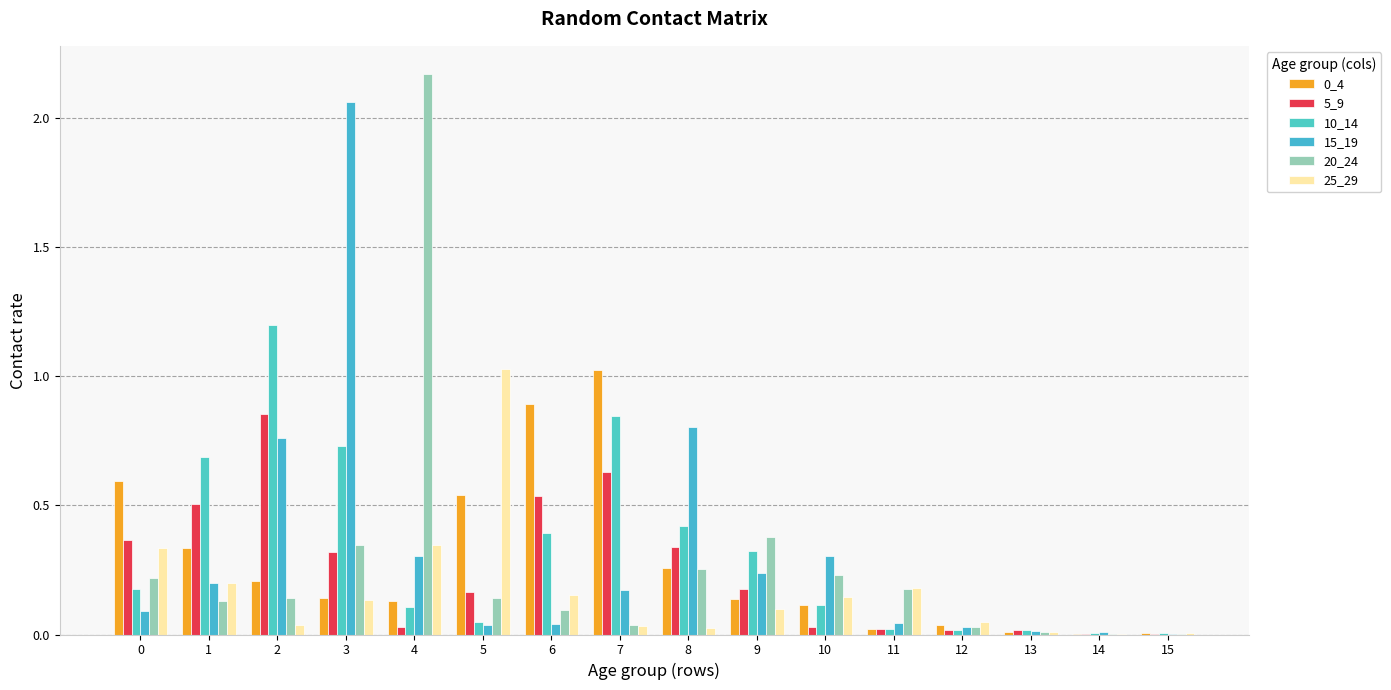

Count the number of categories in the chart.

16